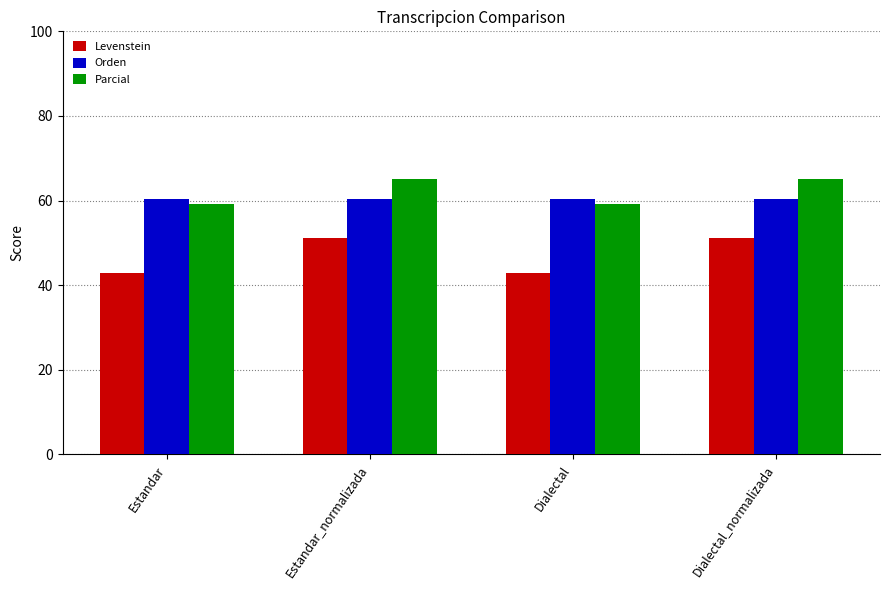

What value does the Parcial series have at Estandar_normalizada?

65.0